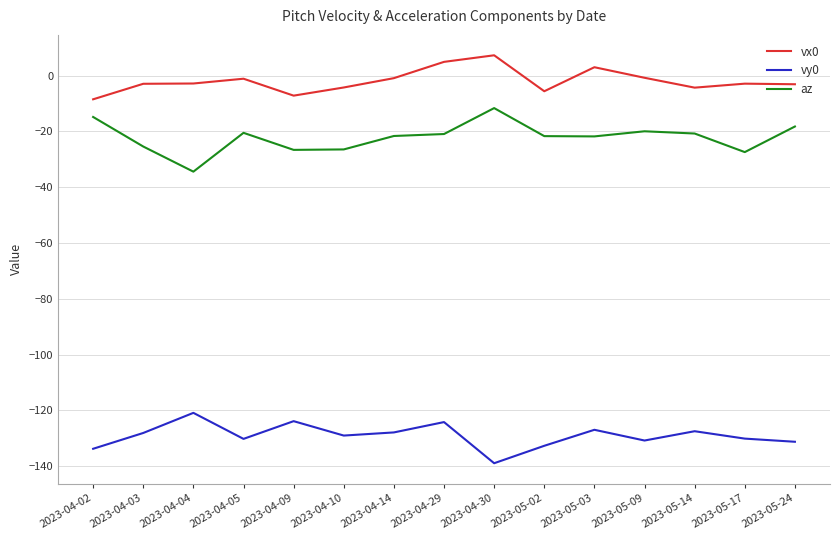

List the series in order of their peak value, highest first.

vx0, az, vy0